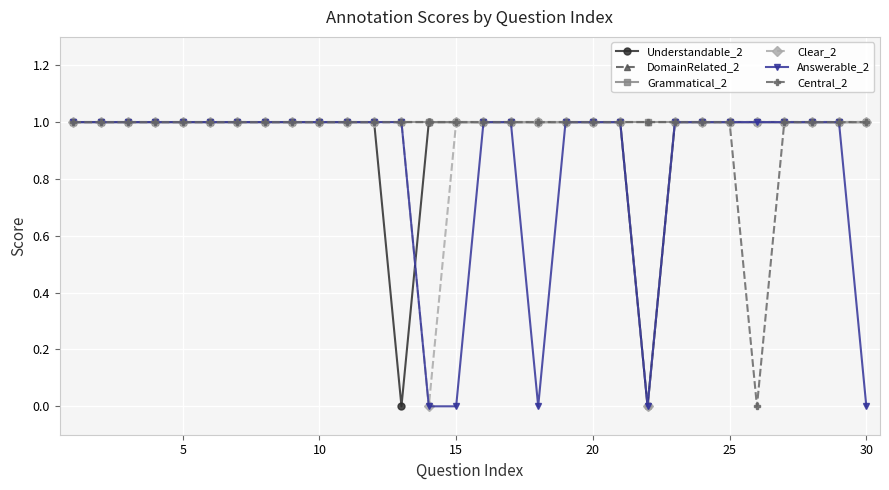

Is this an area chart (filled region under the line)?

No